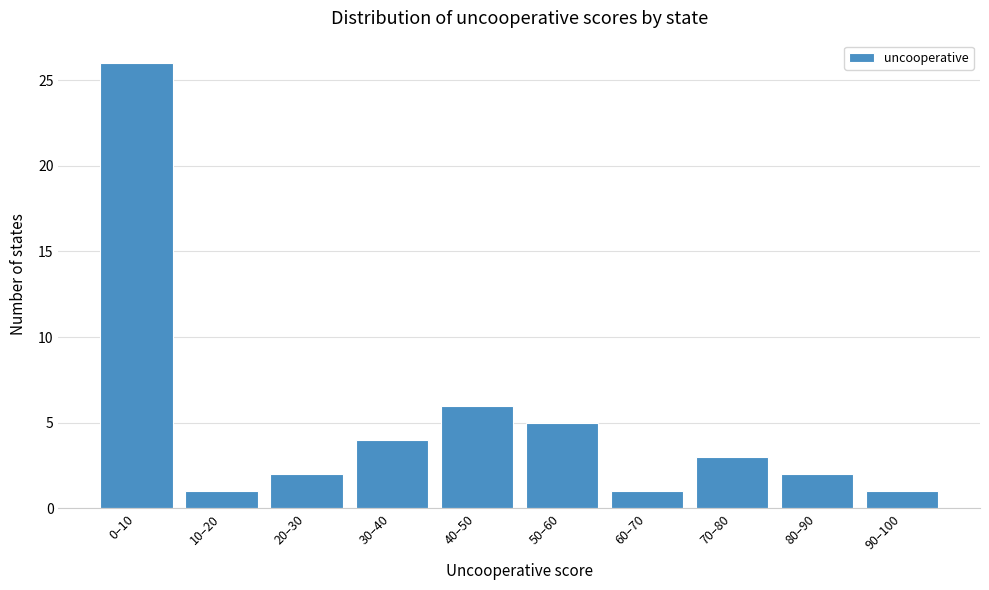

Reading left to right, extract all data points from this chart.

0–10=26	10–20=1	20–30=2	30–40=4	40–50=6	50–60=5	60–70=1	70–80=3	80–90=2	90–100=1